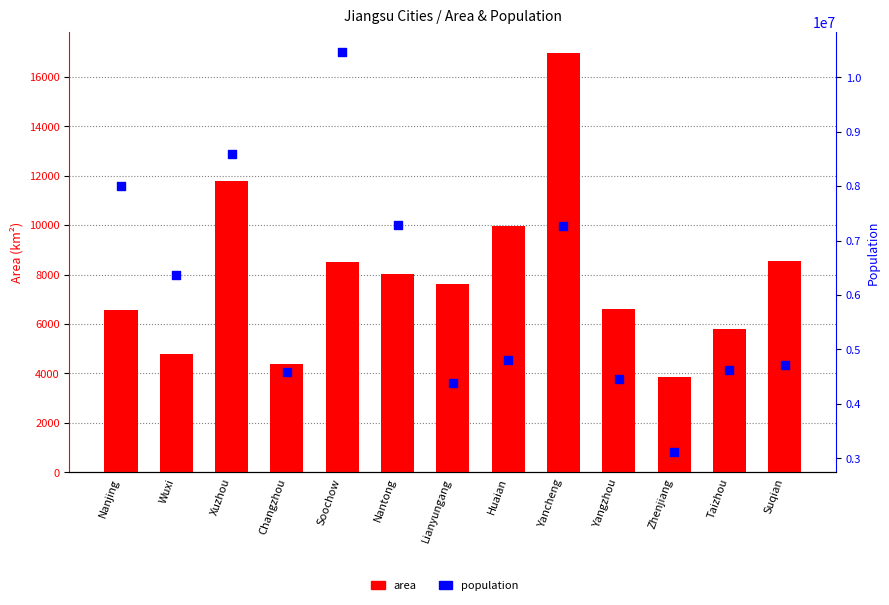

Is the value of area at Soochow greater than the value of population at Lianyungang?

No